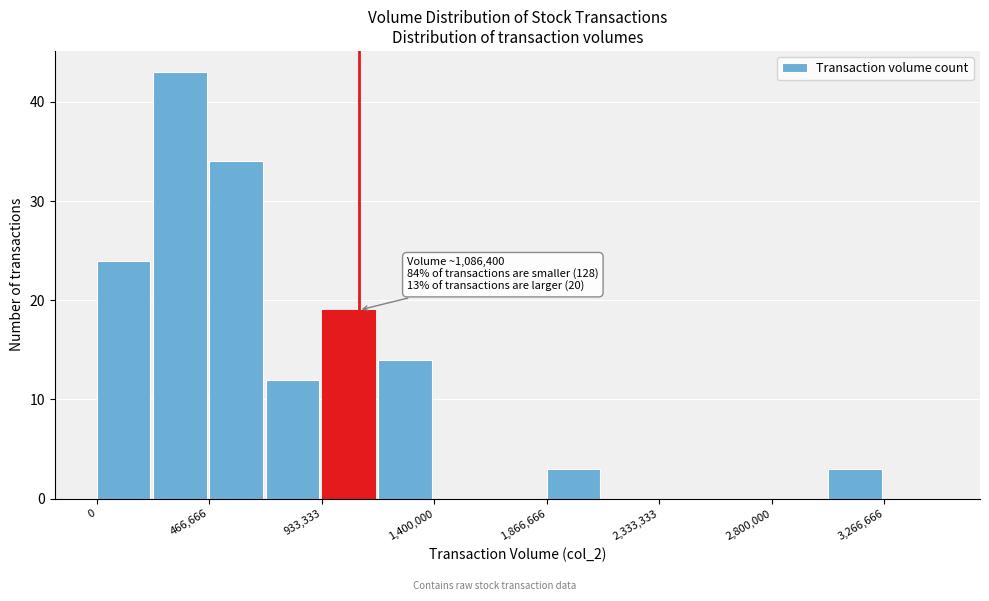

Over which range of the x-axis is the bar tallest?

250000 to 450000